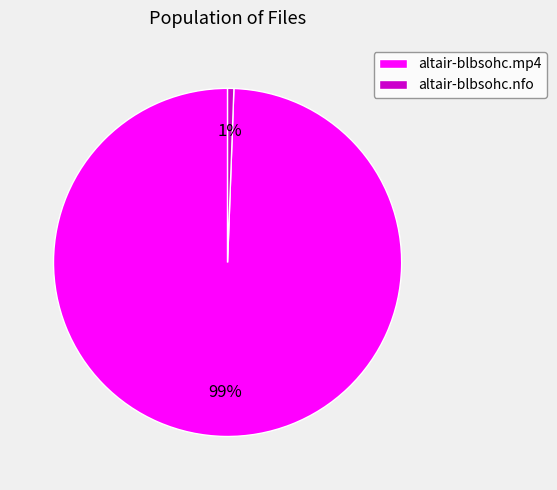

True or false: altair-blbsohc.mp4 accounts for 99% of the total.

True